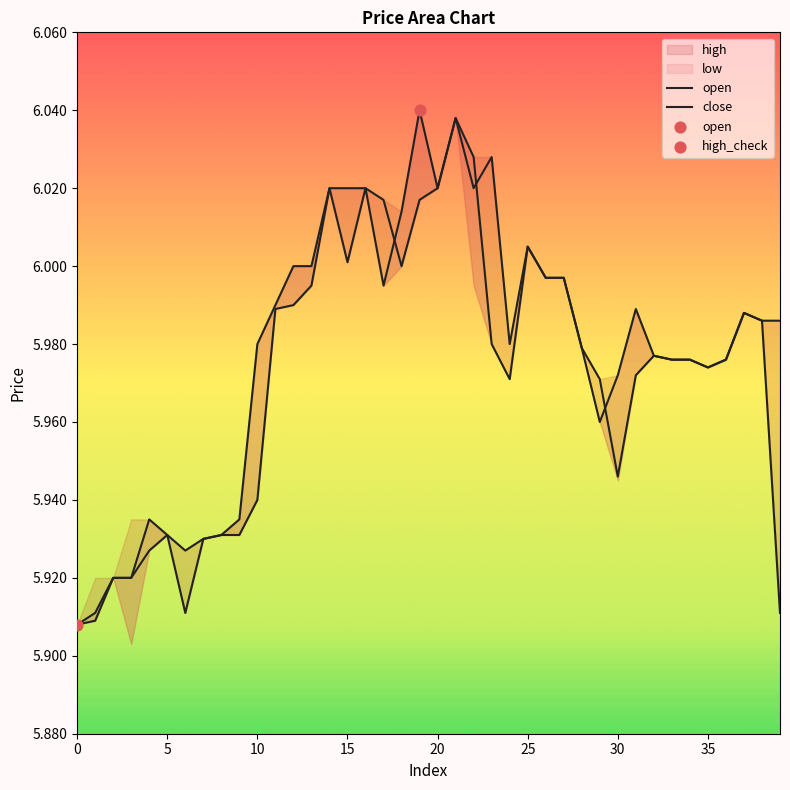

At which category is the sum across all series the highest?

21